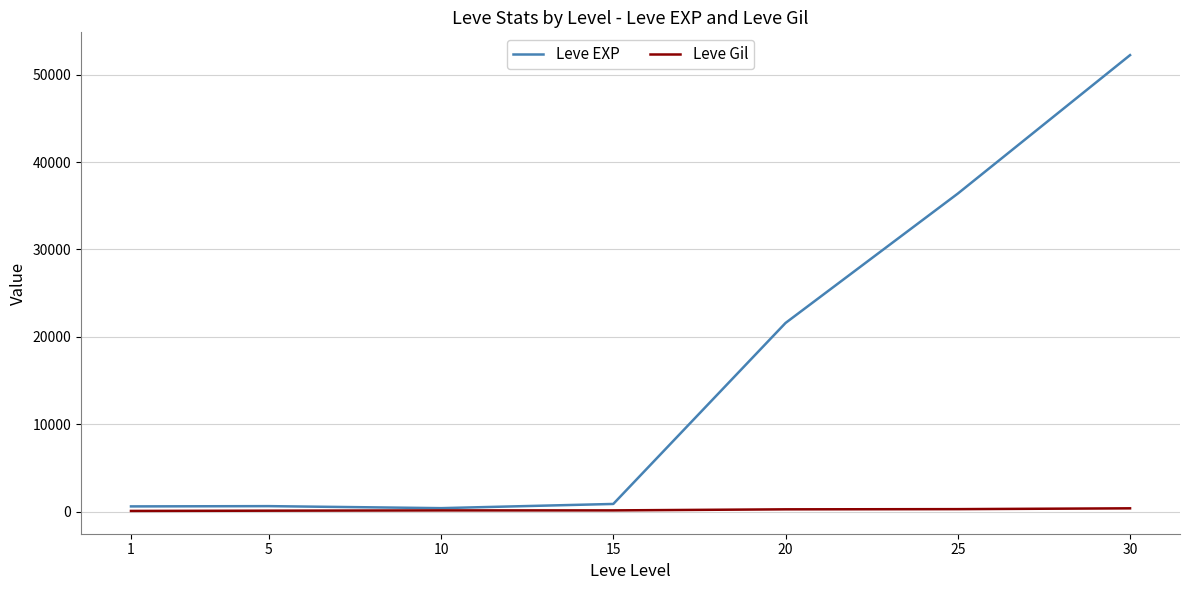

Is it true that Leve Gil equals 410 at 30?

True